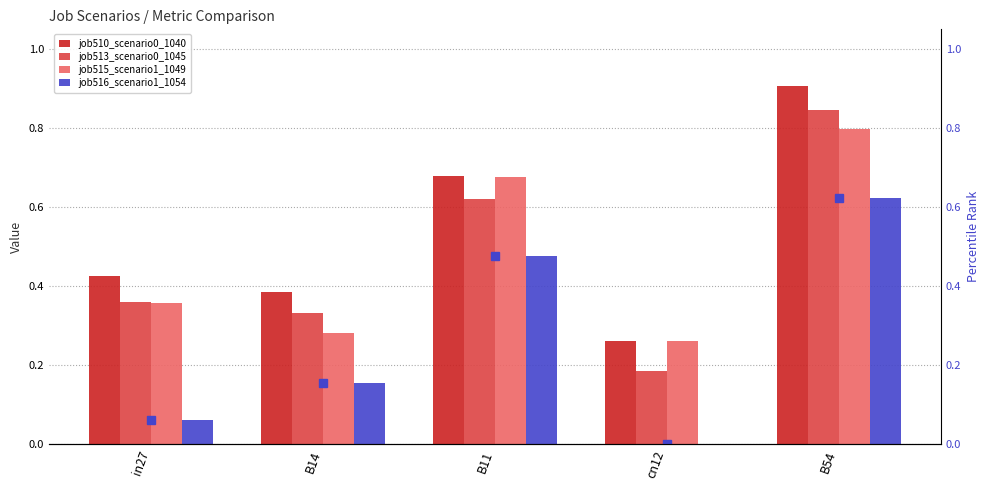

How many categories are shown in the chart?

5